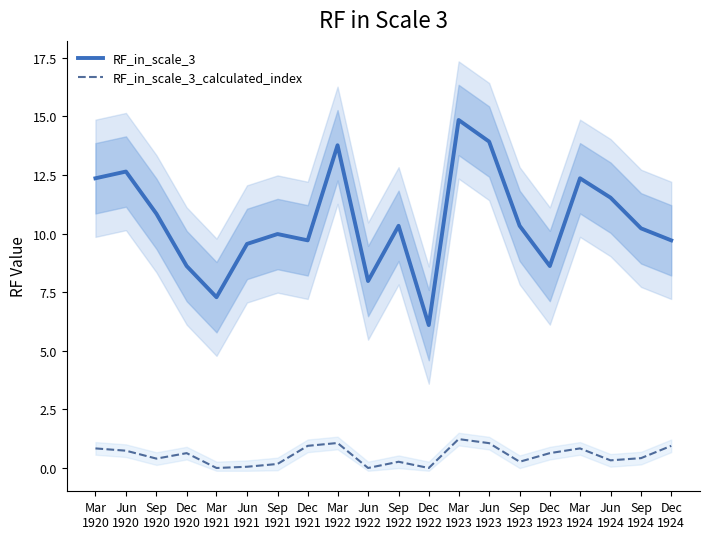

Reading right to left, transcribe all the data shown in this chart.

RF_in_scale_3: 9.7	10.2	11.5	12.4	8.6	10.3	13.9	14.8	6.1	10.3	8.0	13.8	9.7	10.0	9.6	7.3	8.6	10.8	12.6	12.4
RF_in_scale_3_calculated_index: 0.9	0.4	0.3	0.8	0.6	0.3	1.1	1.2	0.0	0.3	0.0	1.1	0.9	0.2	0.1	0.0	0.6	0.4	0.7	0.8